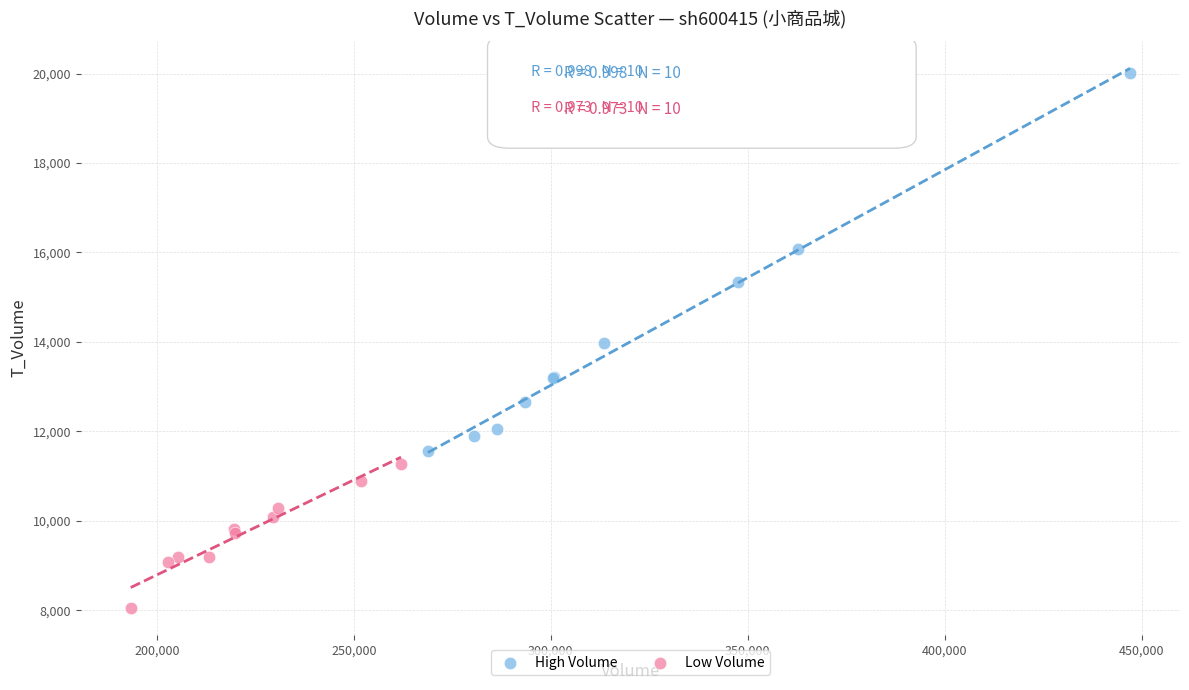

Which series has the largest Y range (max minus min)?

High Volume